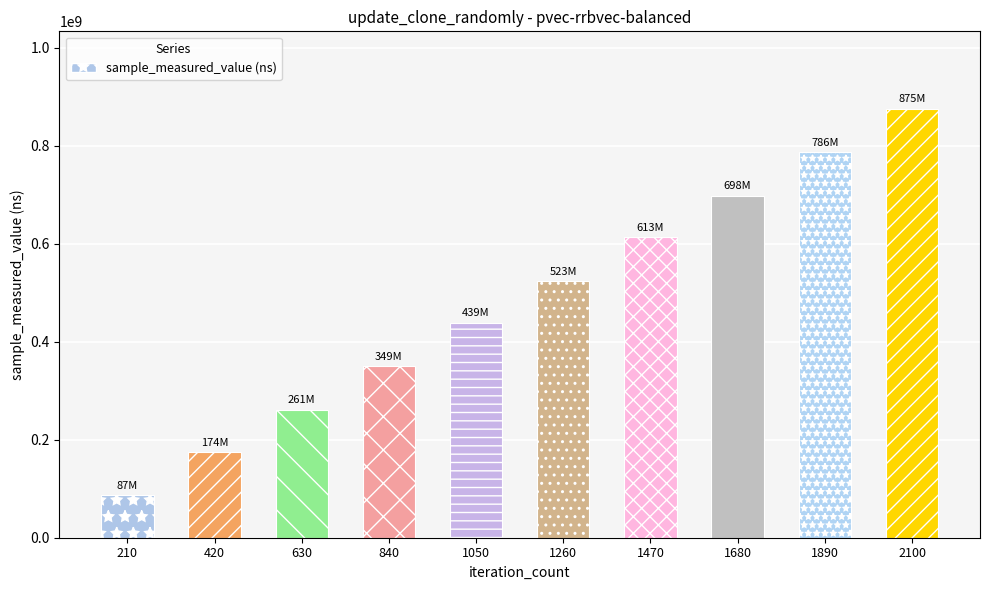

Reading left to right, what are all the values shown in this chart?

210=87306746	420=174488939	630=261631058	840=349725663	1050=439199434	1260=523897764	1470=613144009	1680=698228287	1890=786671726	2100=875757471